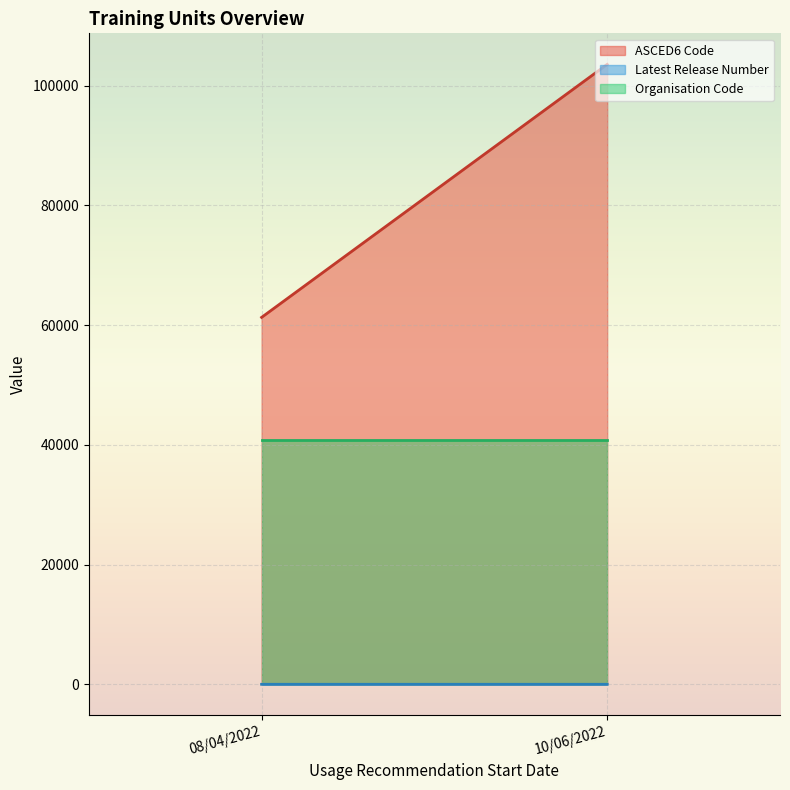

What is the label of the 1st point from the right?

10/06/2022